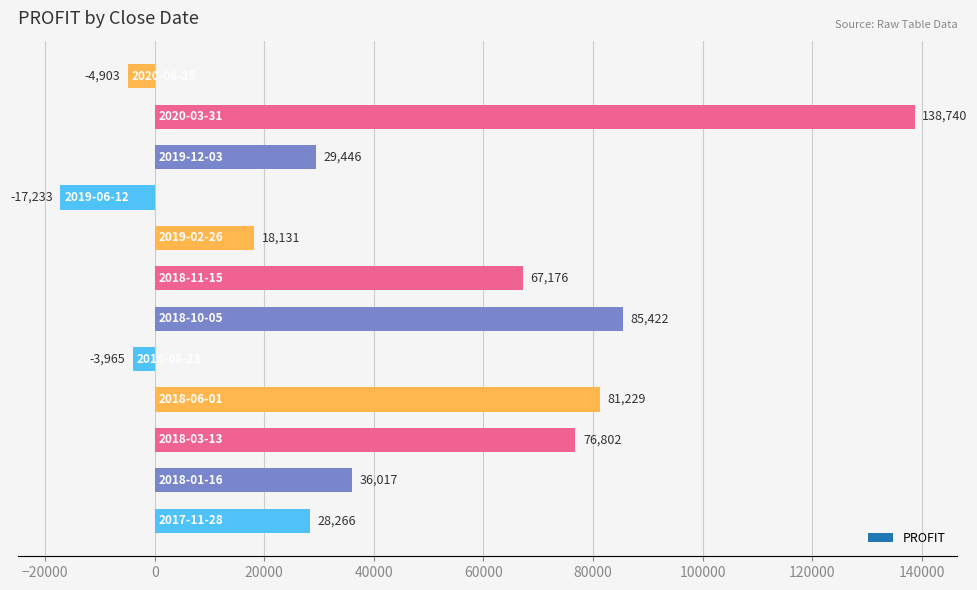

What is the smallest value displayed?

-17233